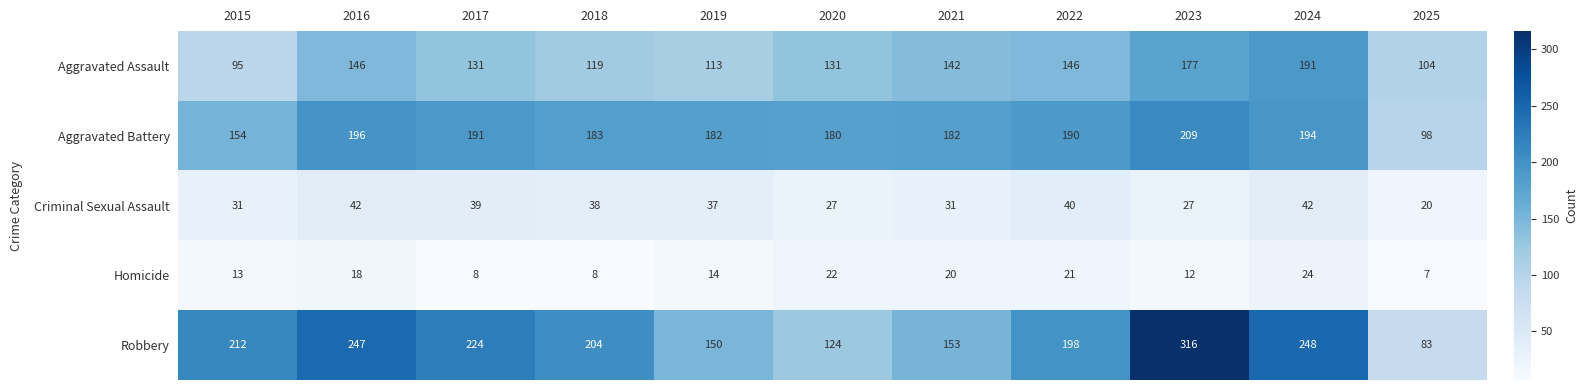

Where is Robbery nearest to the value 199?

2022